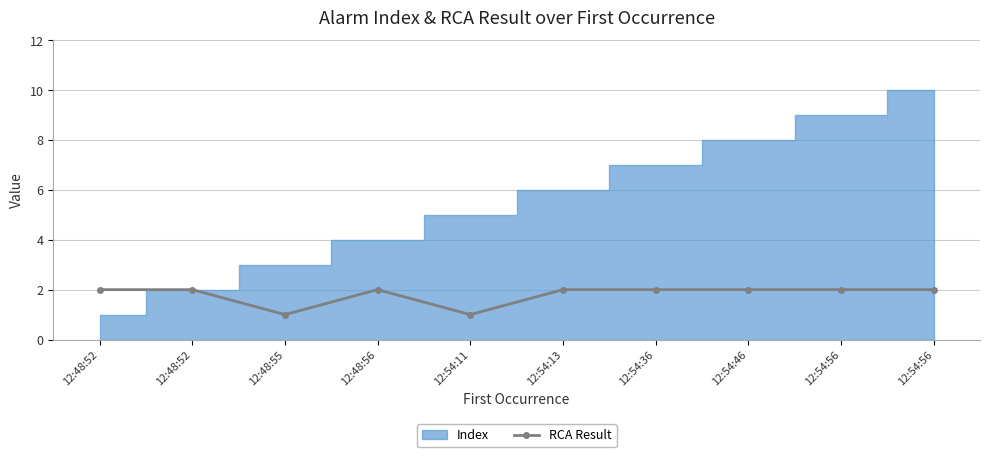

At which category does the chart reach its peak across all series?

12:48:52